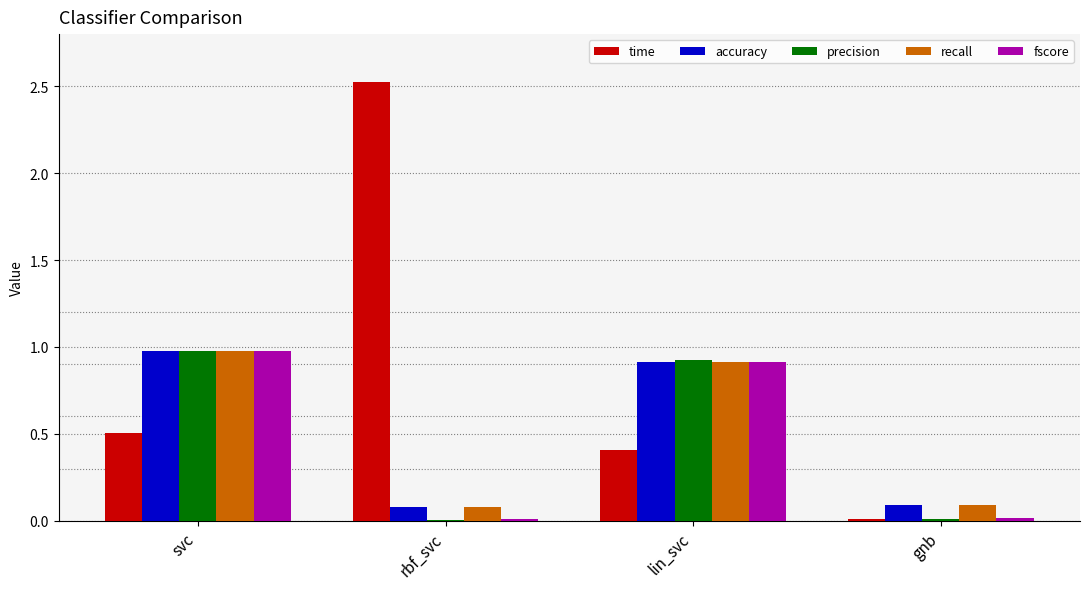

What is the difference between the accuracy values at gnb and lin_svc?

0.8